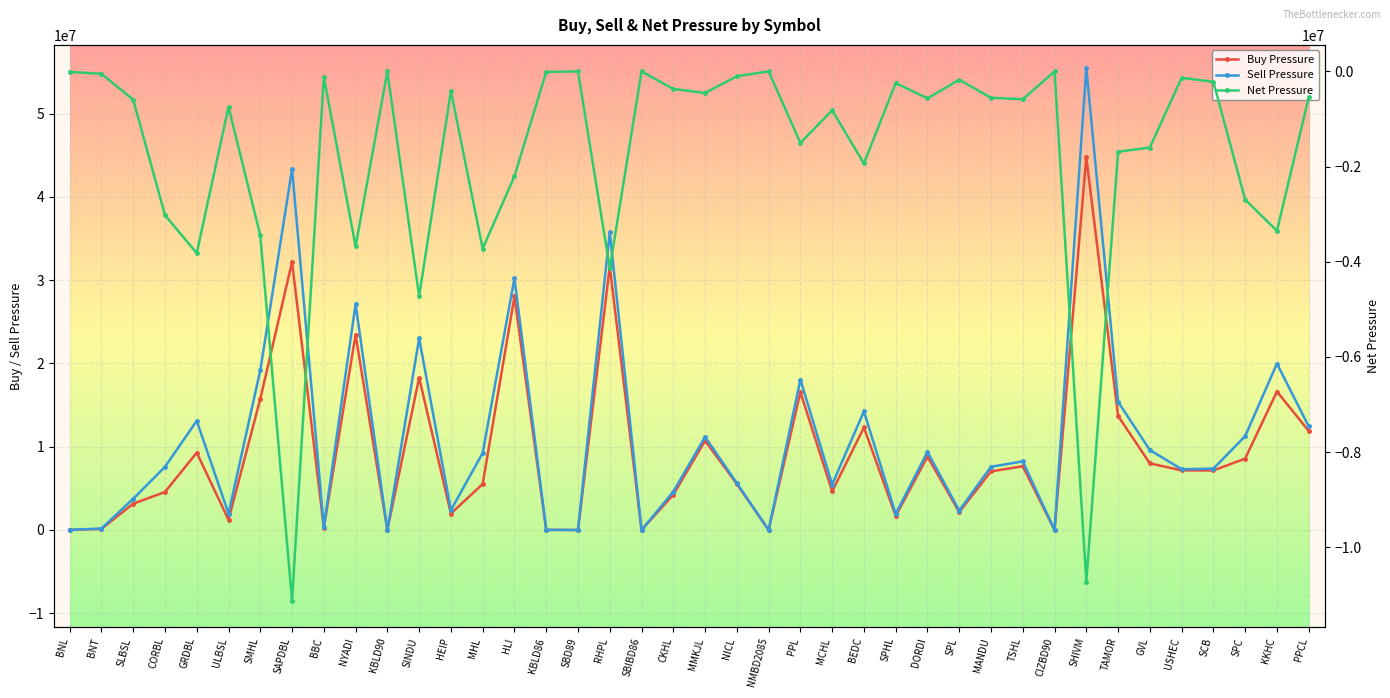

Rank the categories by Buy Pressure value from lowest to highest.

NMBD2085, SBD89, SBIBD86, KBLD90, CIZBD90, KBLD86, BNL, BNT, BBC, ULBSL, SPHL, HEIP, SPL, SLBSL, CKHL, CORBL, MCHL, MHL, NICL, MANDU, SCB, USHEC, TSHL, GVL, SPC, DORDI, GRDBL, MMKJL, PPCL, BEDC, TAMOR, SMHL, PPL, KKHC, SINDU, NYADI, HLI, RHPL, SAPDBL, SHIVM